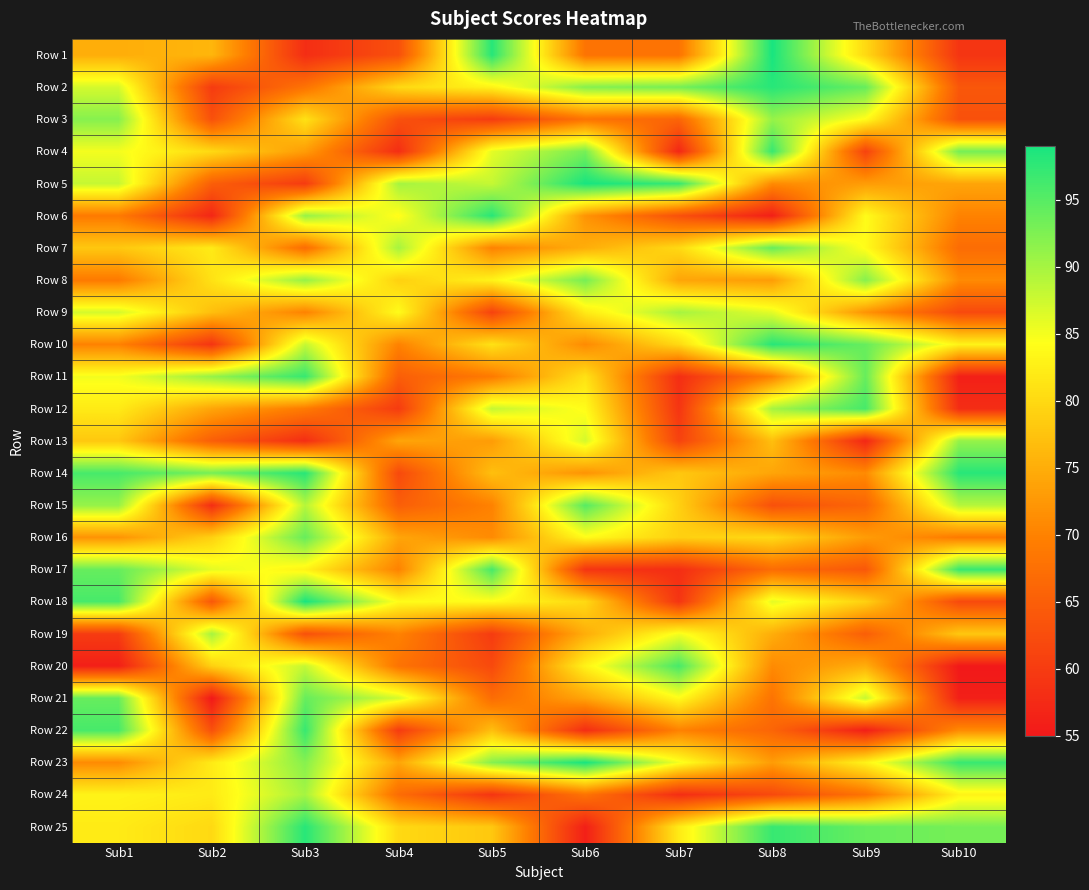

At which category is the sum across all series the highest?

Sub3